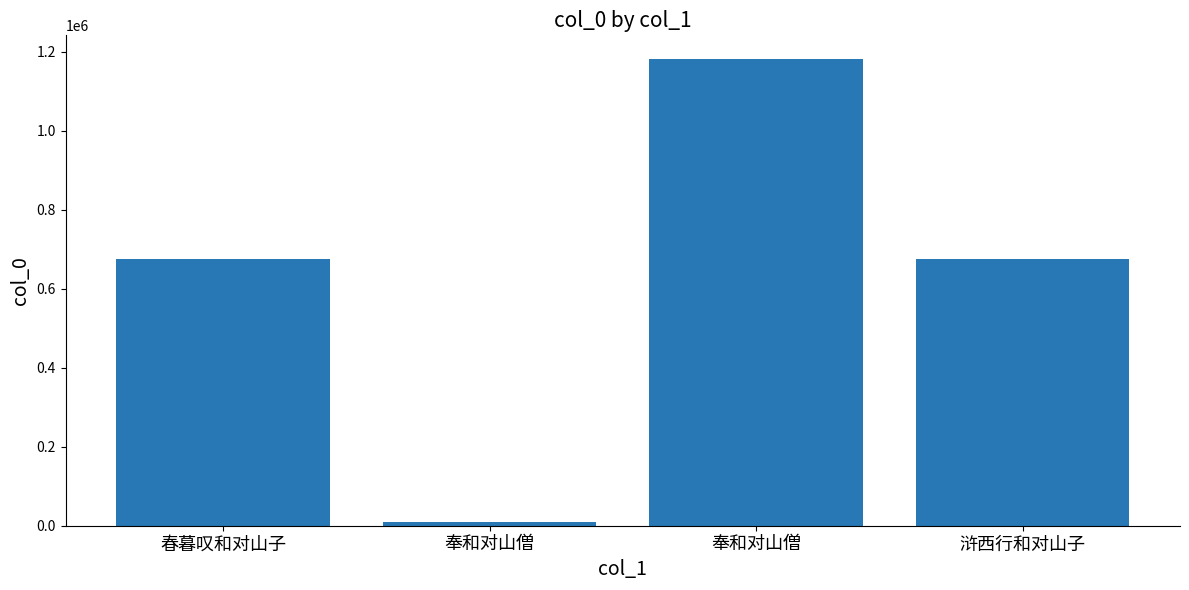

Count the number of categories in the chart.

4